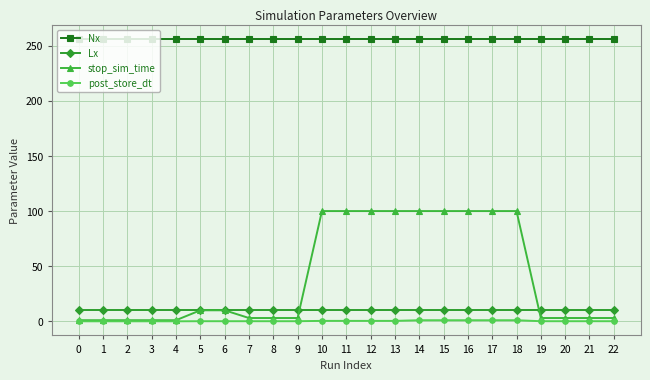

Which series has the largest total across all categories?

Nx